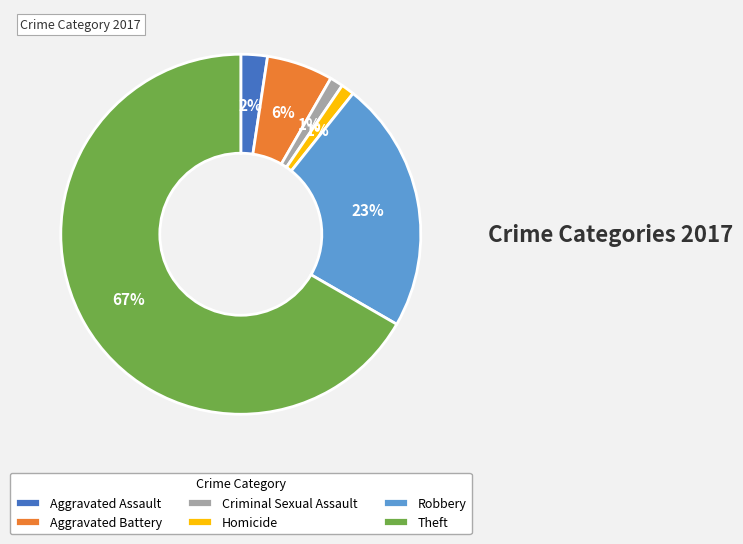

To the nearest percent, what is the average slice percentage?

17%